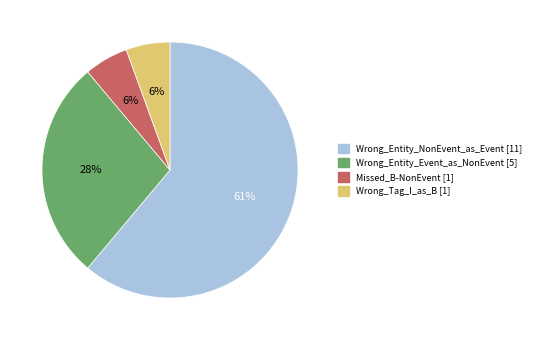

How many segments does this pie chart have?

4